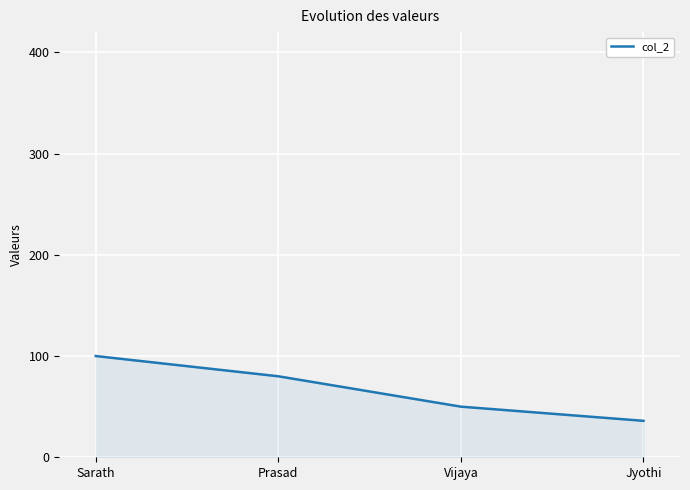

Reading left to right, transcribe all the data shown in this chart.

Sarath=100	Prasad=80	Vijaya=50	Jyothi=36